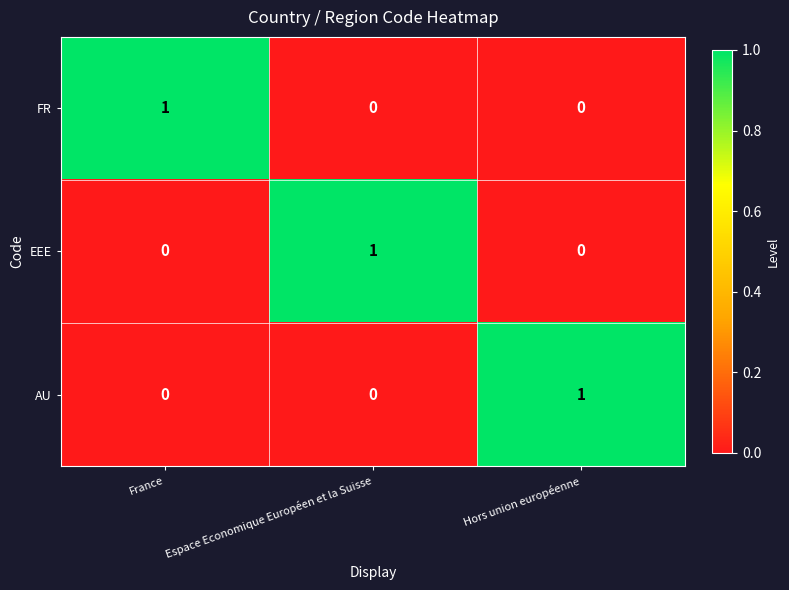

The value of AU at France is 0. True or false?

True